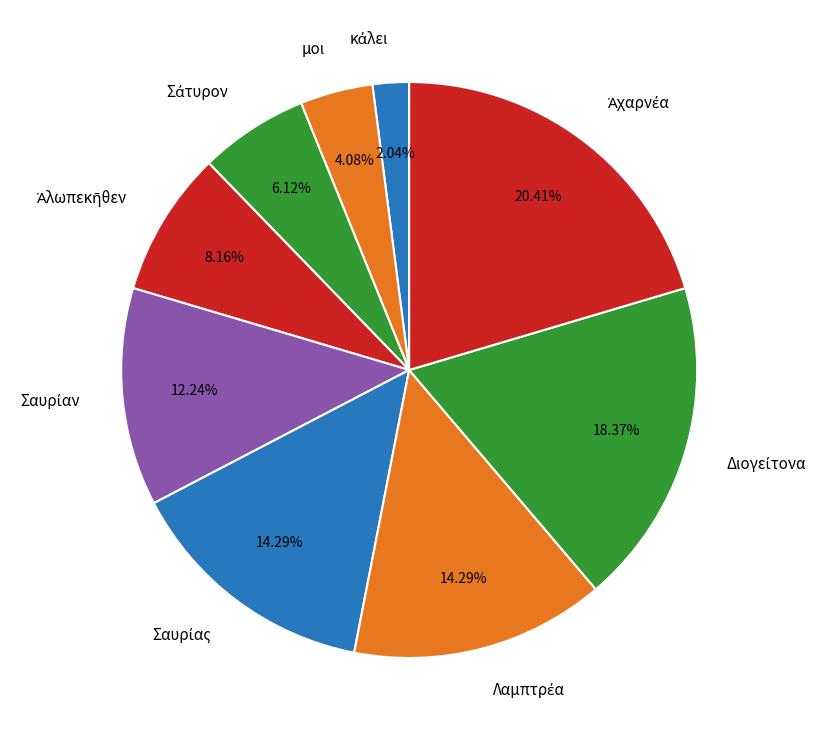

Is there a majority slice in this chart?

No